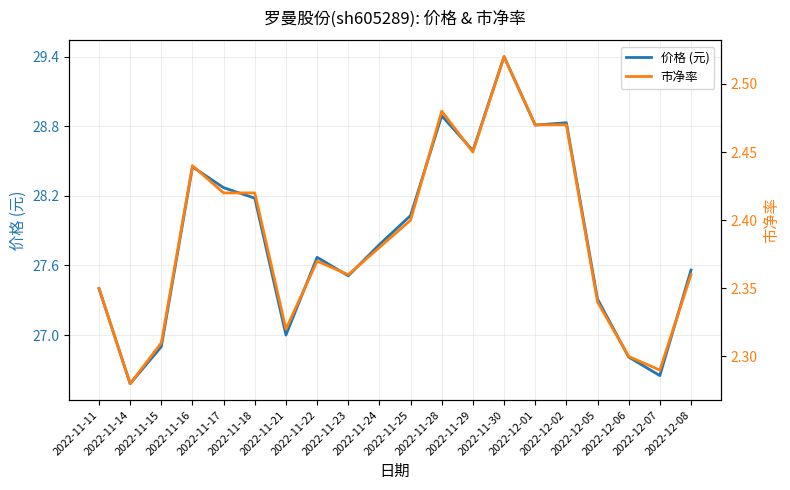

What is the difference between the maximum and minimum values in the 市净率 series?

0.2